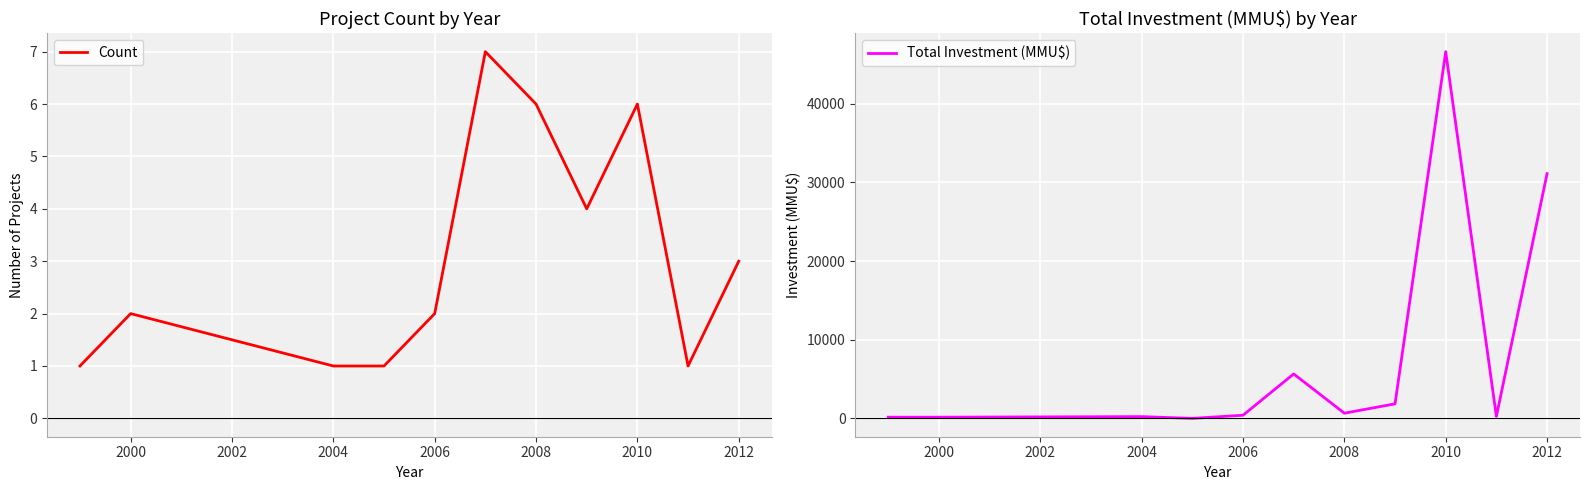

The Count series shows 6 at 2010. True or false?

True